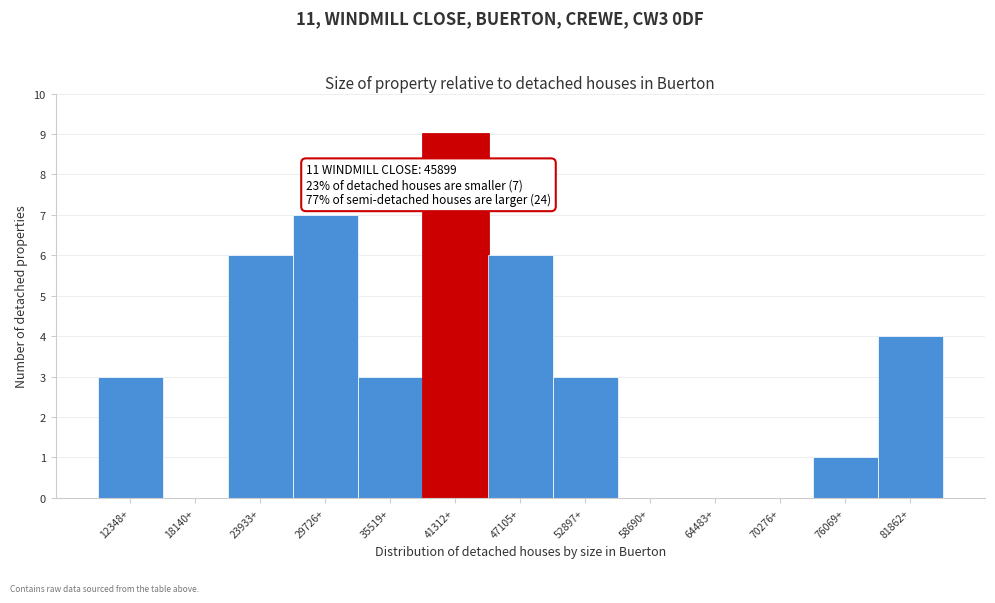

Reading right to left, extract all data points from this chart.

81862+=4	76069+=1	70276+=0	64483+=0	58690+=0	52897+=3	47105+=6	41312+=9	35519+=3	29726+=7	23933+=6	18140+=0	12348+=3